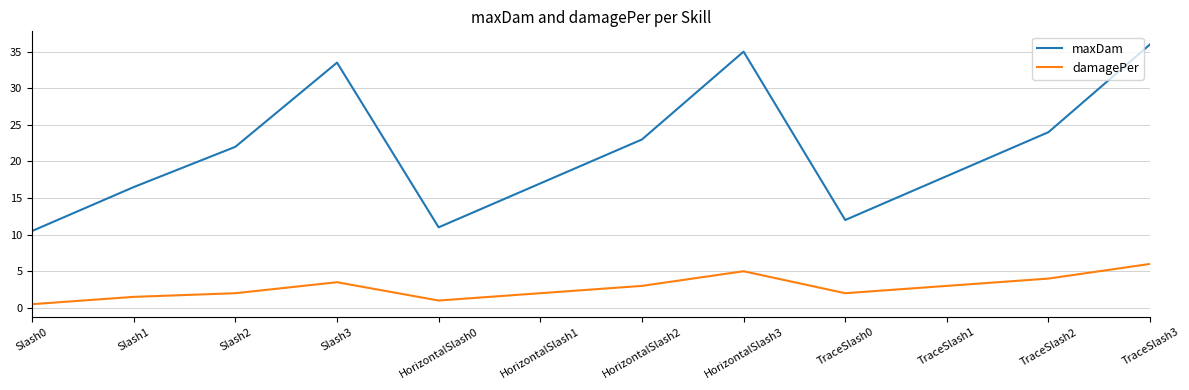

Reading left to right, extract all data points from this chart.

maxDam: 10.5	16.5	22.0	33.5	11.0	17.0	23.0	35.0	12.0	18.0	24.0	36.0
damagePer: 0.5	1.5	2.0	3.5	1.0	2.0	3.0	5.0	2.0	3.0	4.0	6.0